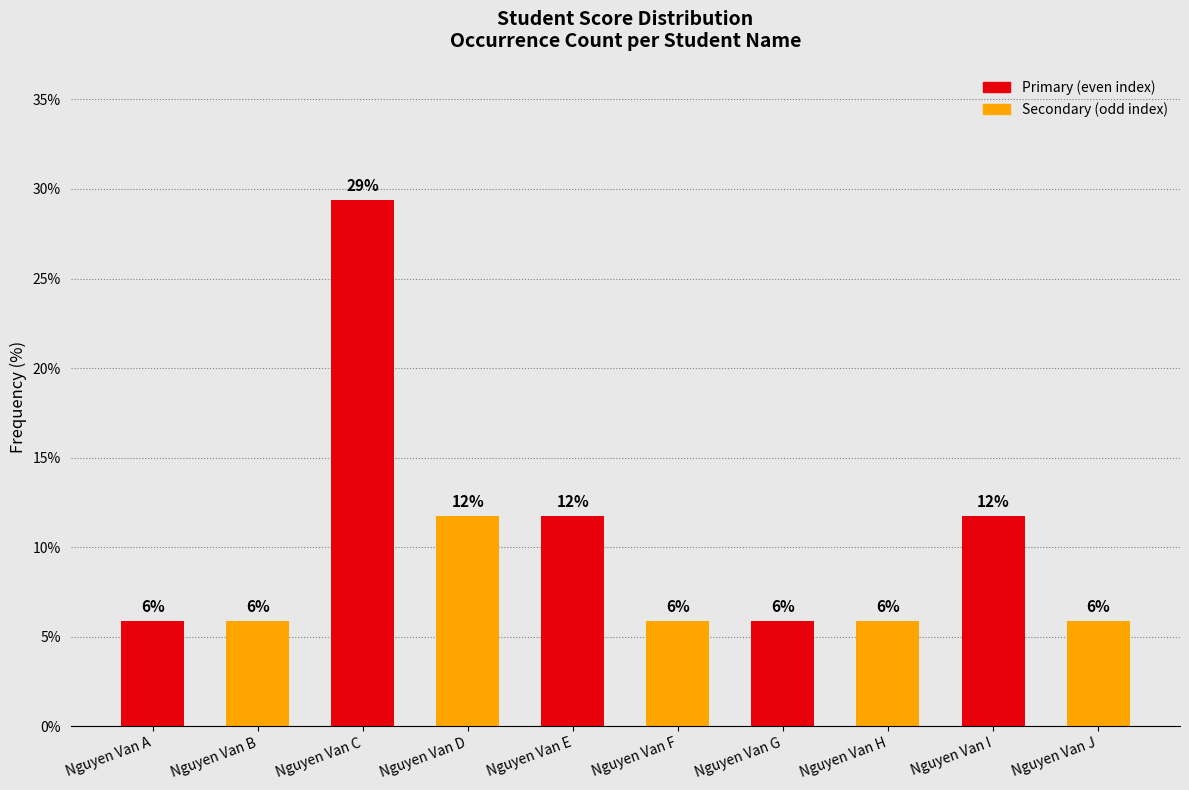

Does the chart contain any negative values?

No